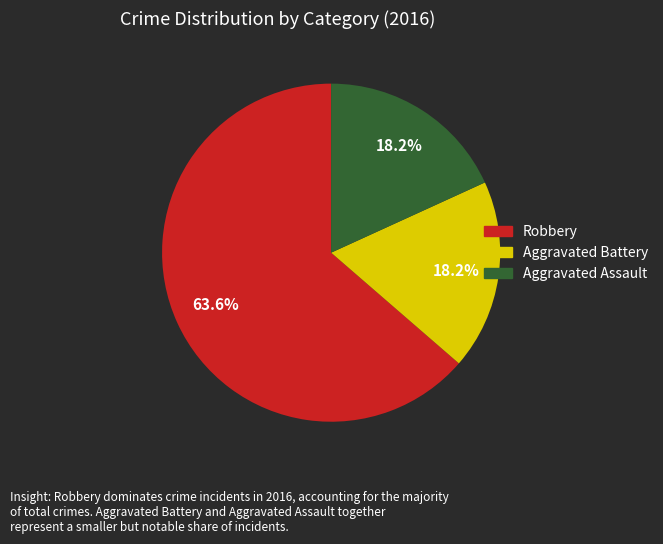

Which category has the biggest portion of the pie?

Robbery